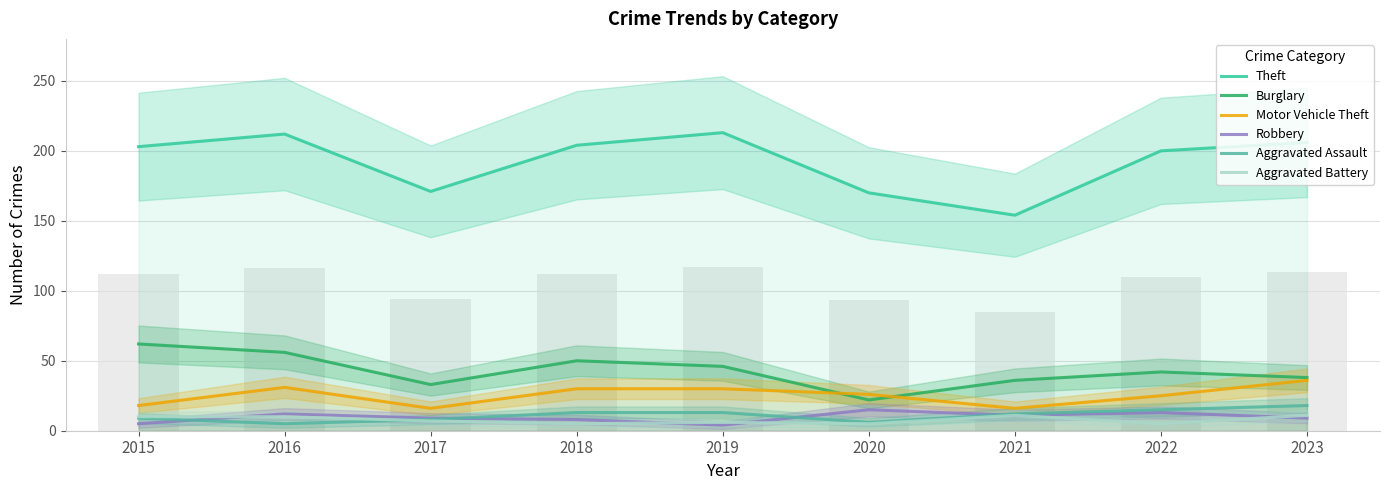

What is the average value of the Theft series?

193